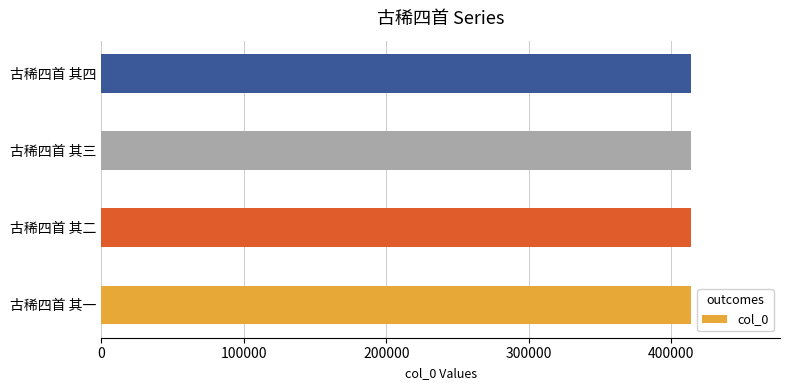

What is the approximate value at 古稀四首 其二?

414108